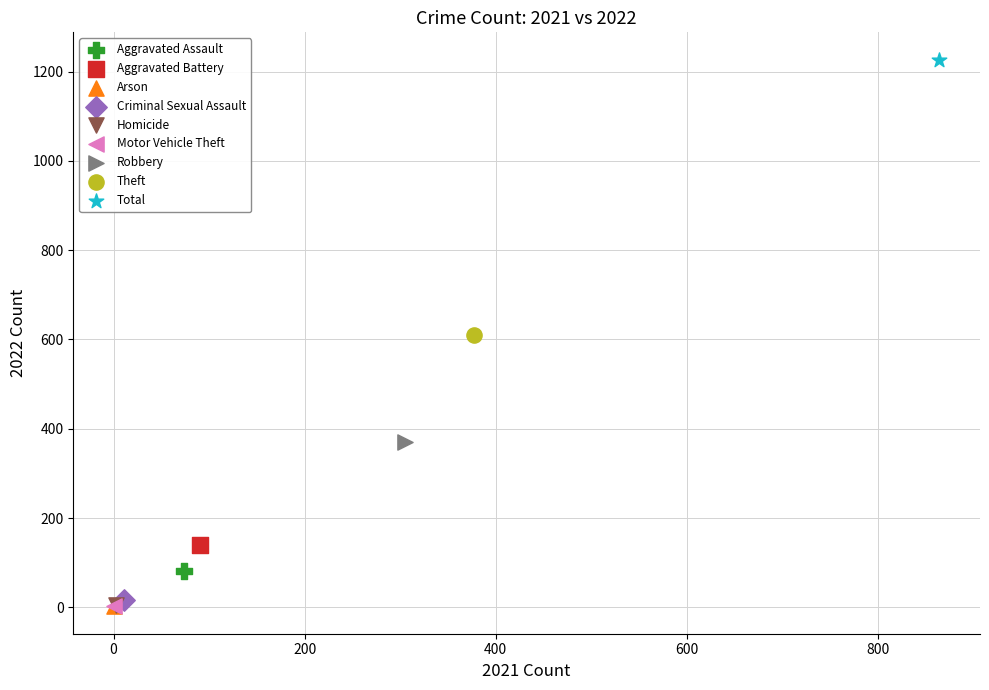

Which series contains the highest Y value?

Total